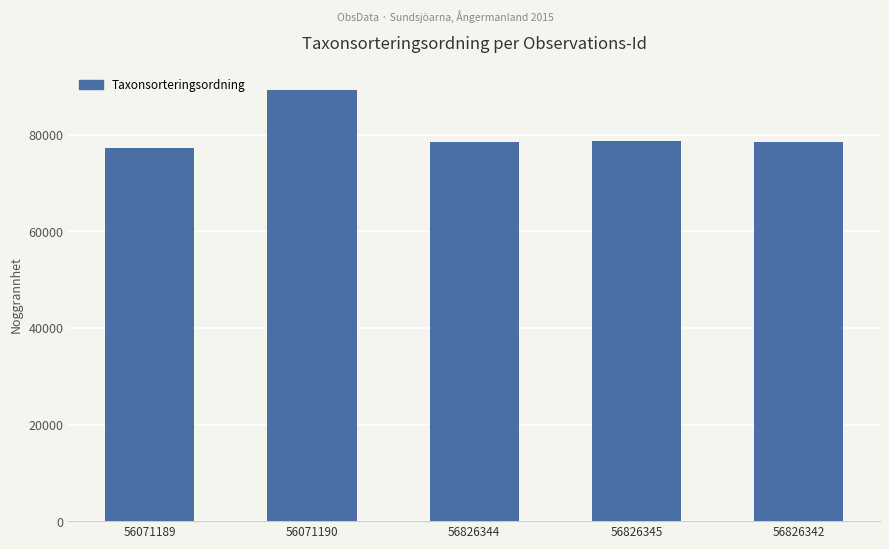

What value does the data have at 56826345, to the nearest 10?

78600